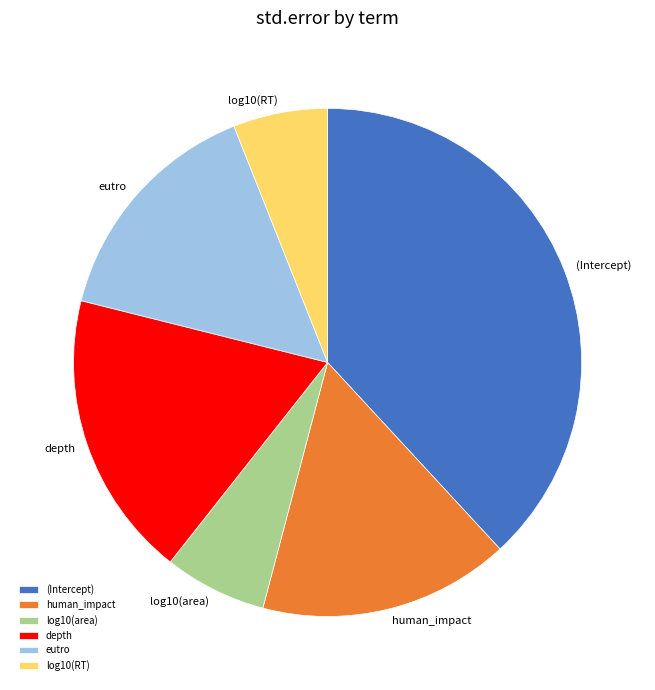

Rank the categories by value from highest to lowest.

(Intercept), depth, human_impact, eutro, log10(area), log10(RT)